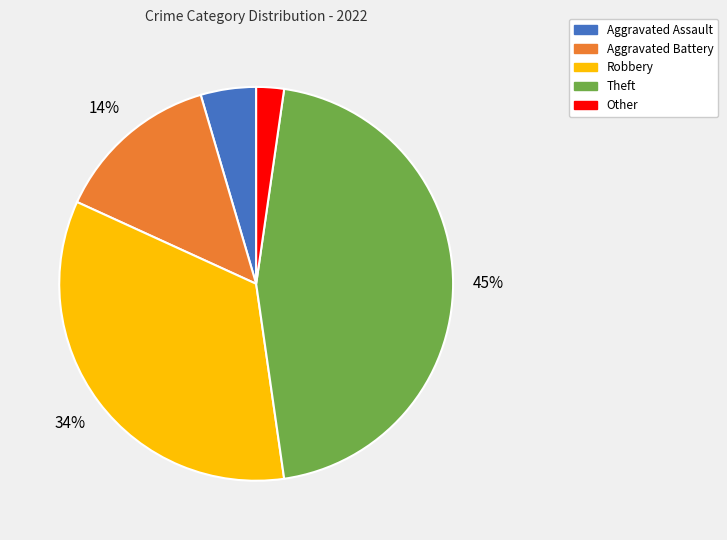

Between Aggravated Battery and Theft, which is larger?

Theft